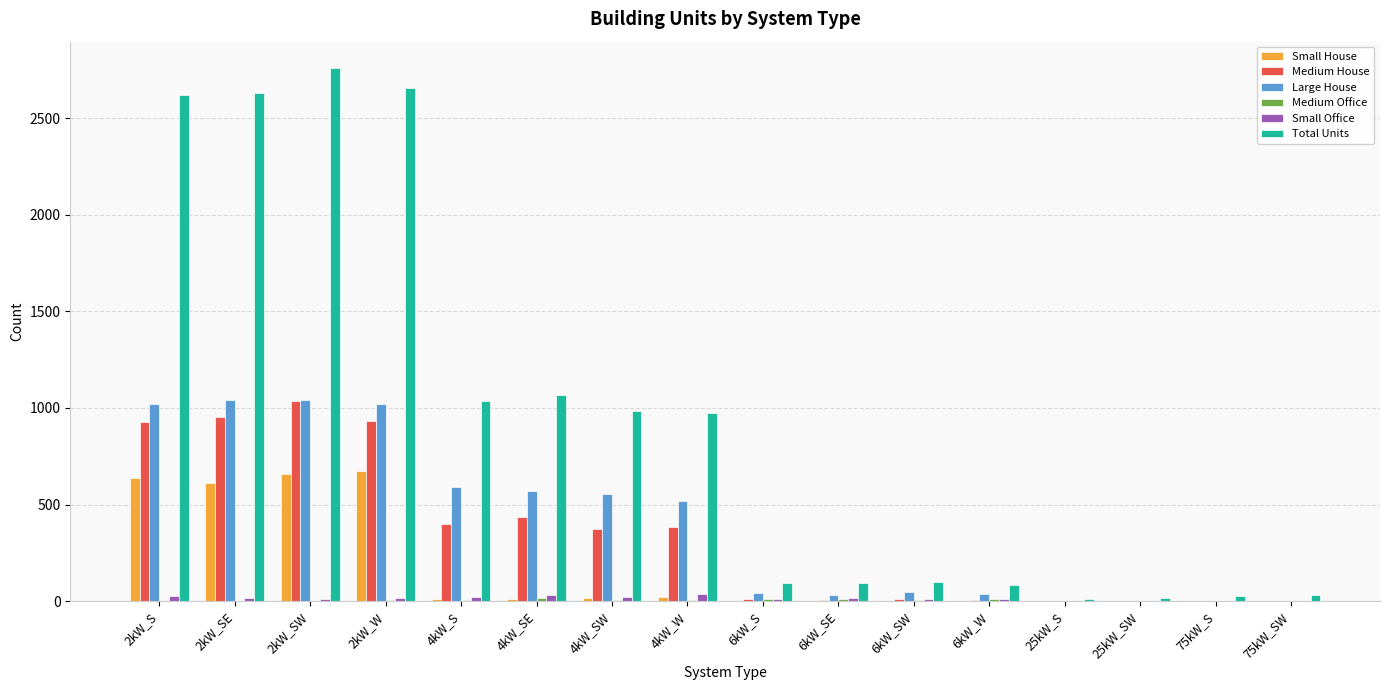

How many data points does each series have?

16